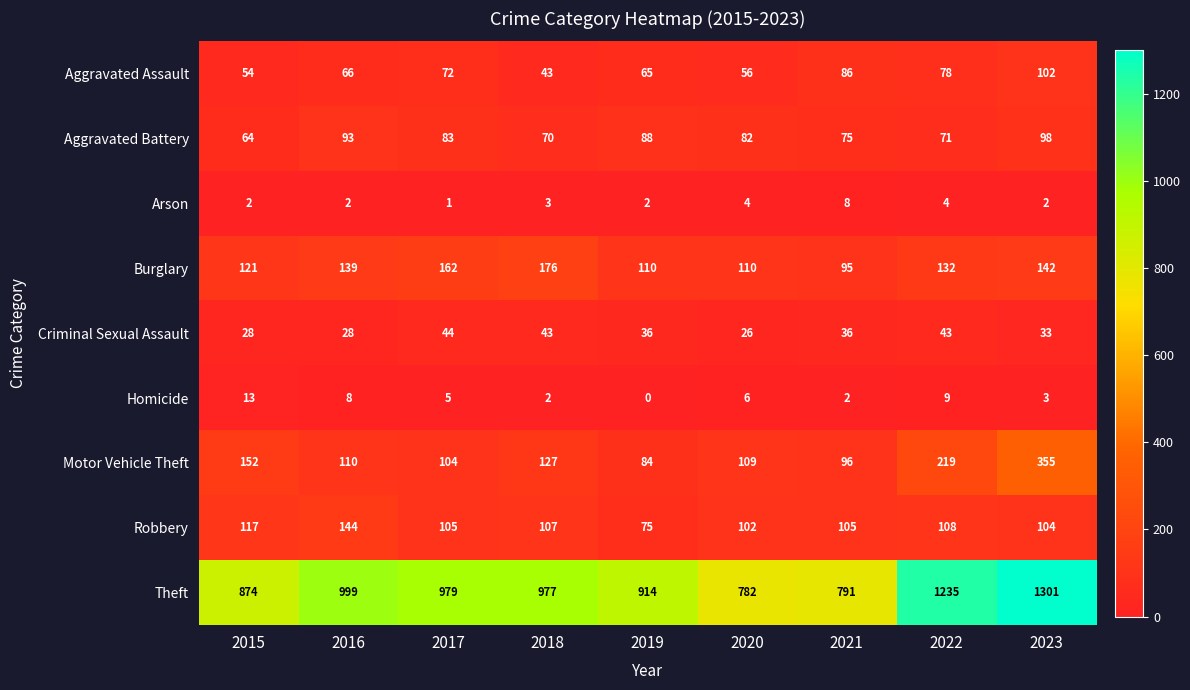

The value of Theft at 2023 is 1744. True or false?

False